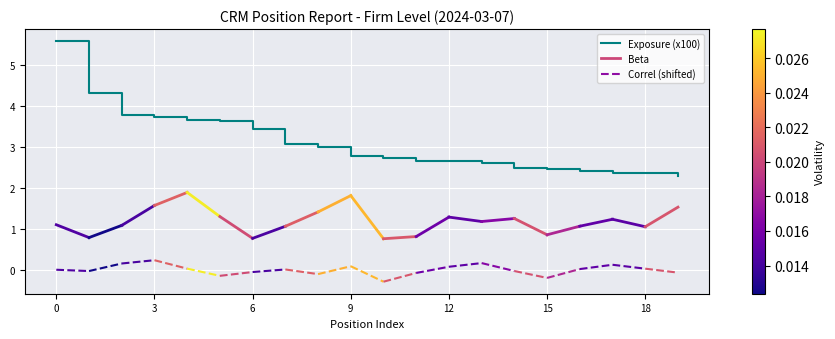

Is this an area chart (filled region under the line)?

No